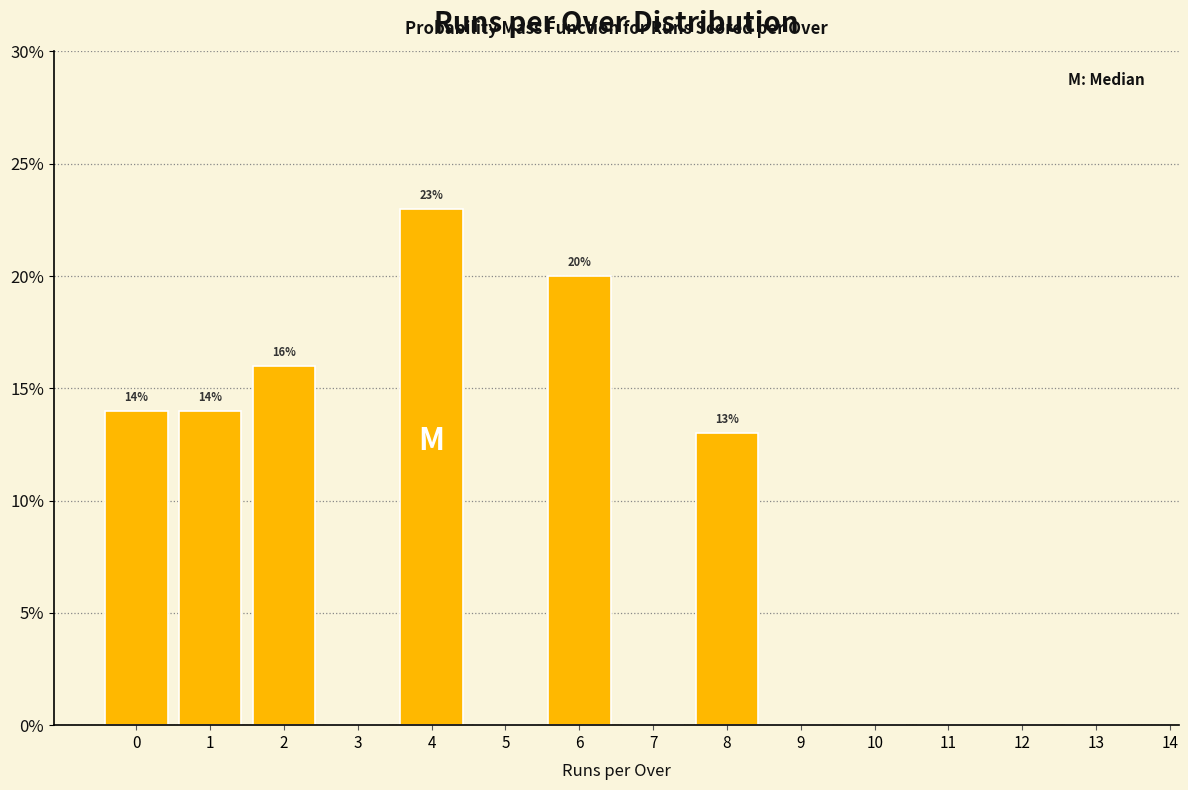

Reading left to right, list all the values displayed in this chart.

0=14.0	1=14.0	2=16.0	3=0.0	4=23.0	5=0.0	6=20.0	7=0.0	8=13.0	9=0.0	10=0.0	11=0.0	12=0.0	13=0.0